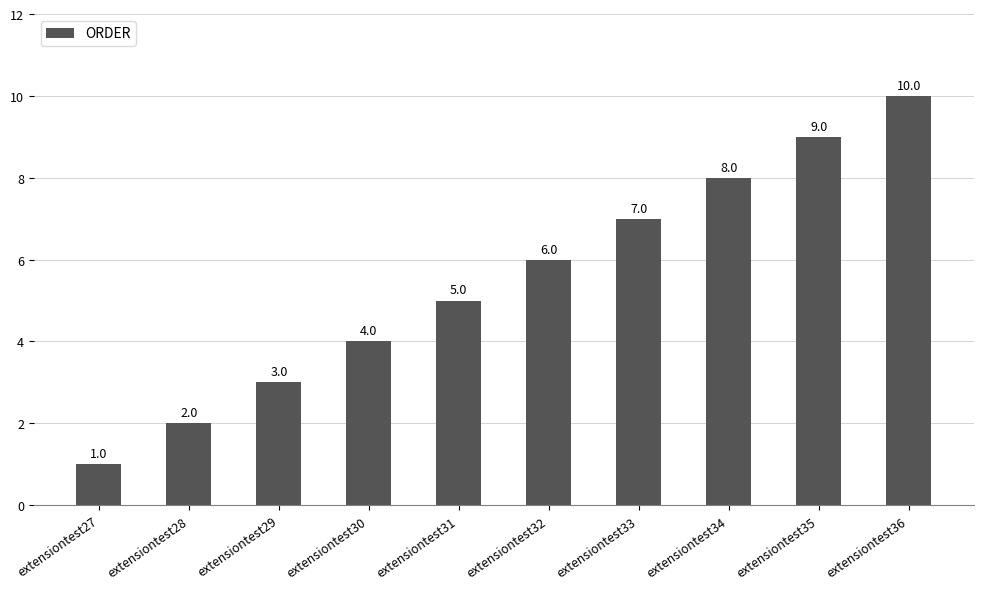

The chart shows a value of 1 at extensiontest27. True or false?

True